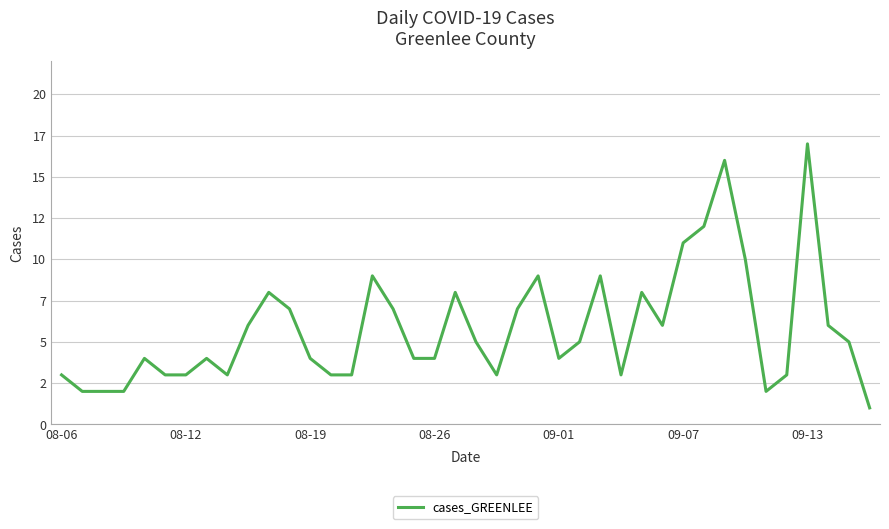

Where is the first local minimum?

8